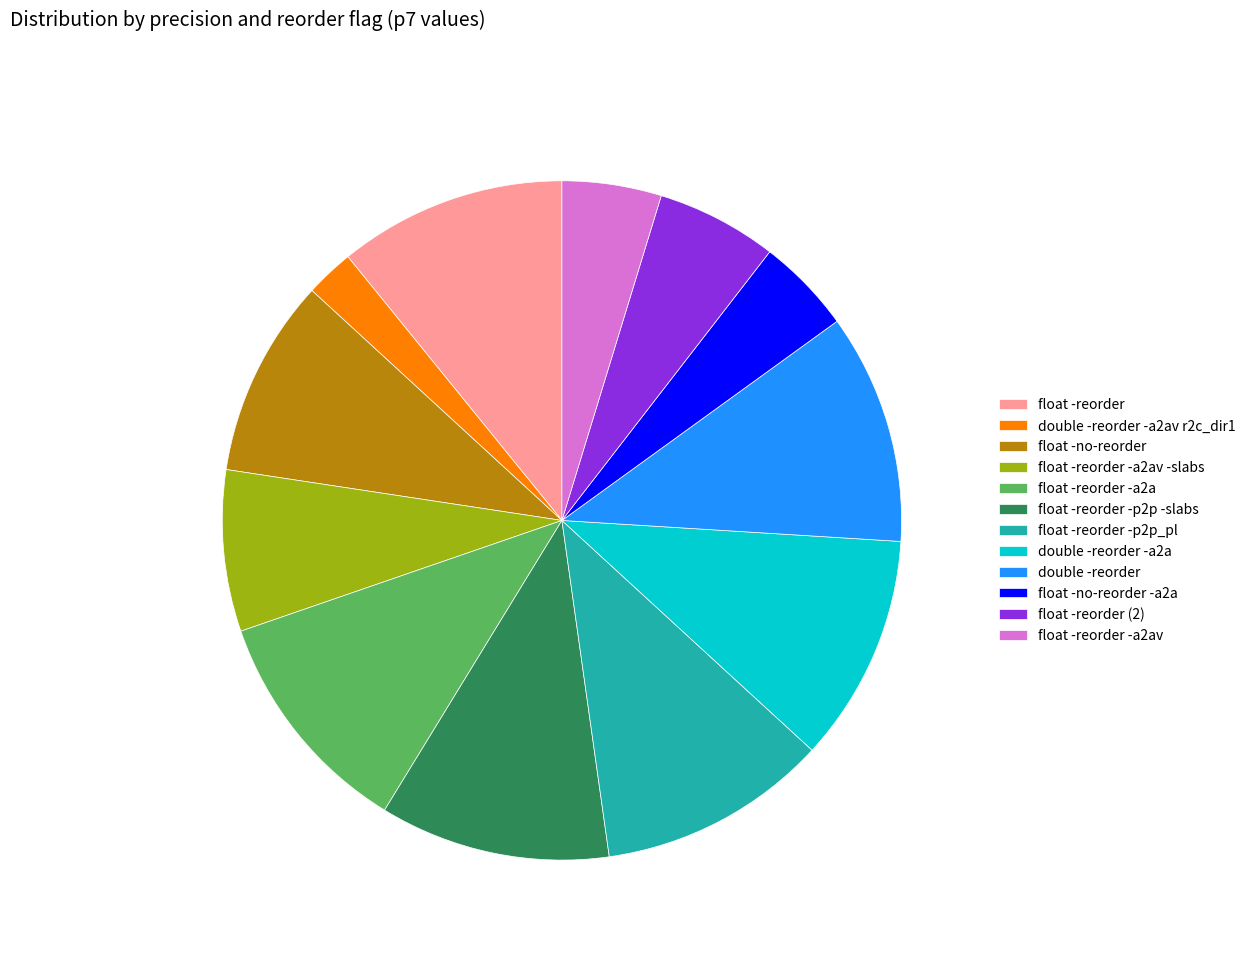

Is there any slice that represents more than half of the pie?

No